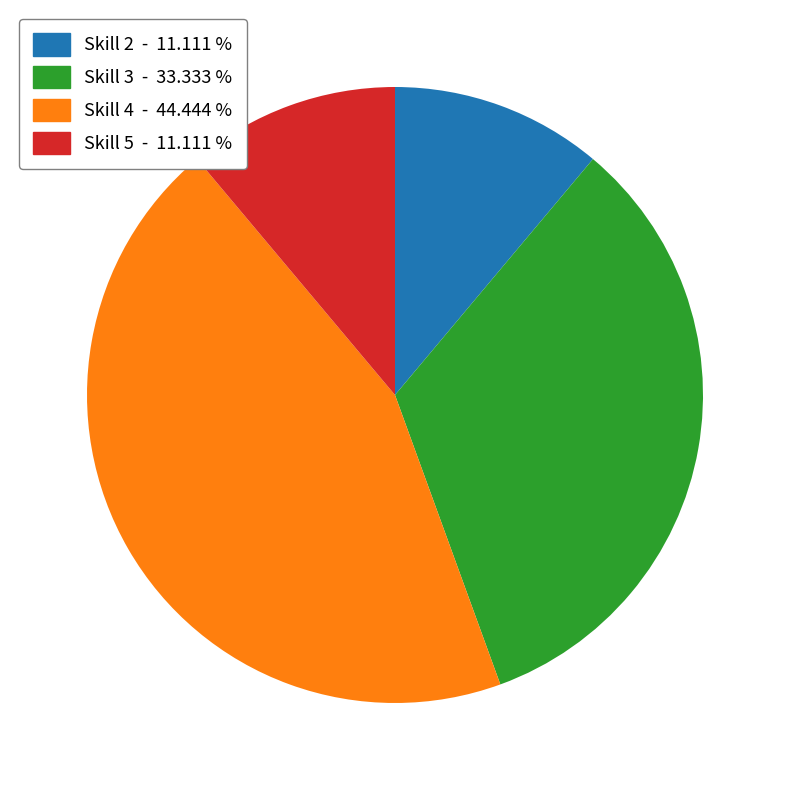

Is there any slice that represents more than half of the pie?

No